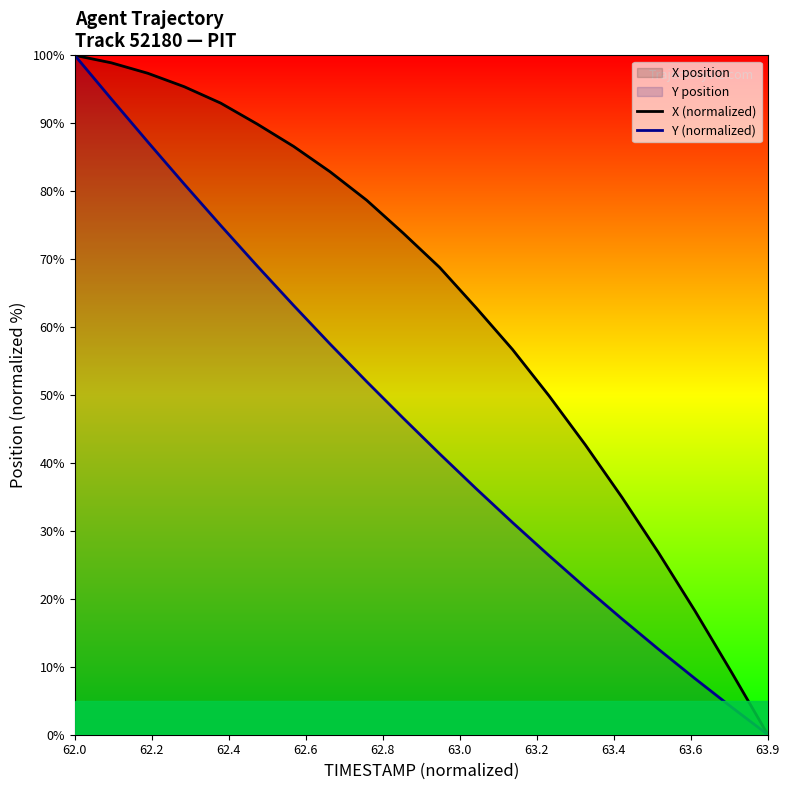

Reading left to right, what are all the values shown in this chart?

X (normalized): 100.0	98.9	97.4	95.4	93.0	89.9	86.6	82.9	78.7	73.8	68.8	62.9	56.7	49.9	42.6	34.9	26.8	18.2	9.2	0.0
Y (normalized): 100.0	93.6	87.3	81.1	75.0	69.0	63.2	57.5	52.0	46.6	41.4	36.2	31.2	26.4	21.6	17.1	12.6	8.3	4.1	0.0